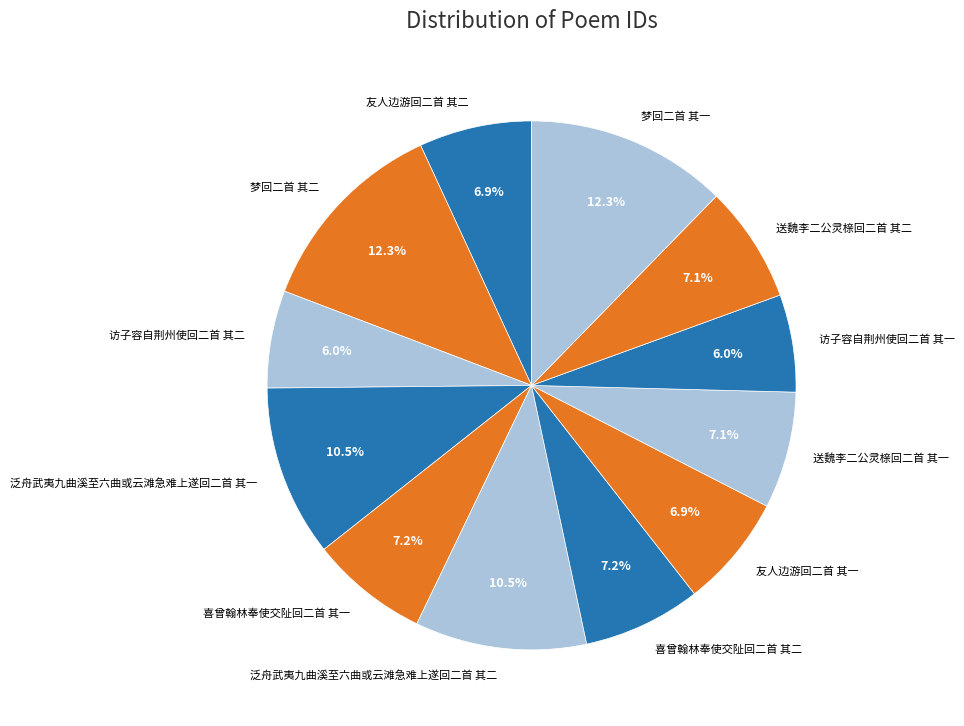

To the nearest percent, what is the average slice percentage?

8%